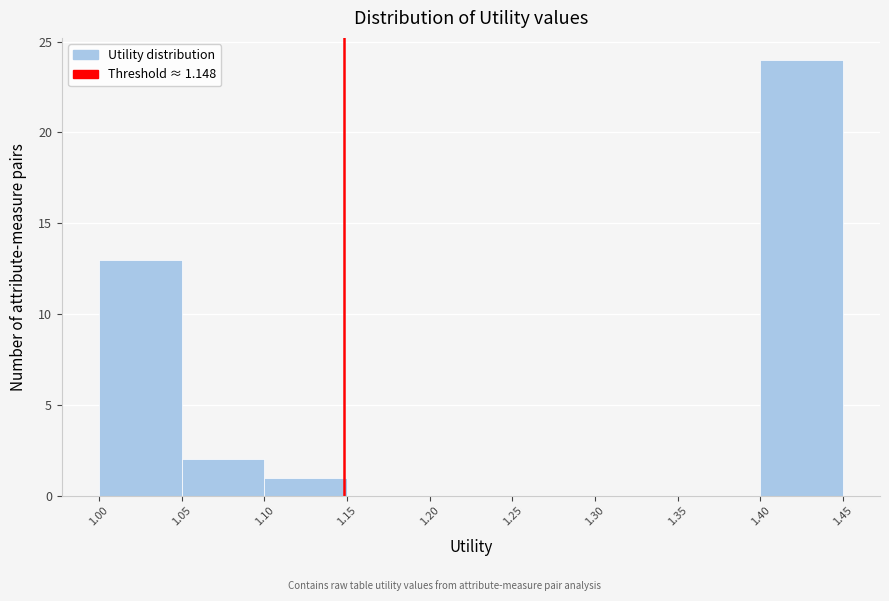

How tall is the bar that spans 1.10 to 1.15 on the x-axis? The values are not printed on the chart, so give them approximately, as read against the axis.

1